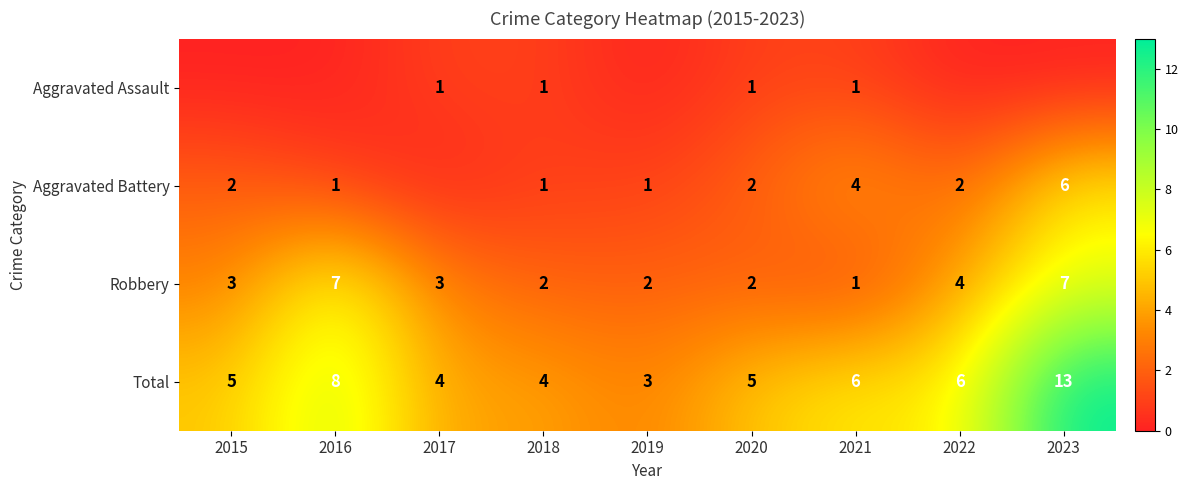

Read the Robbery value at 2016.

7